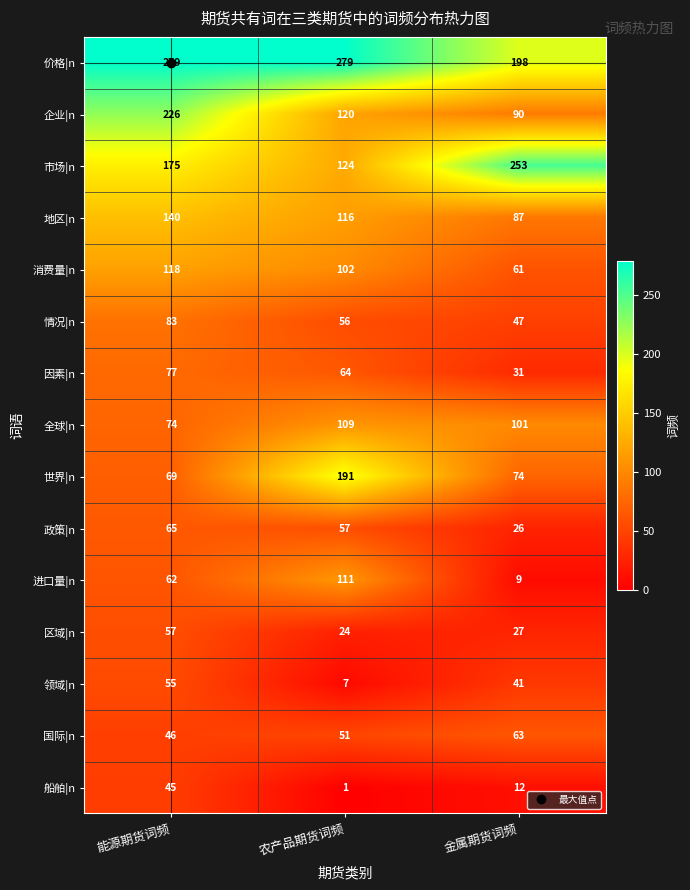

At how many categories does at least one series exceed 195?

3